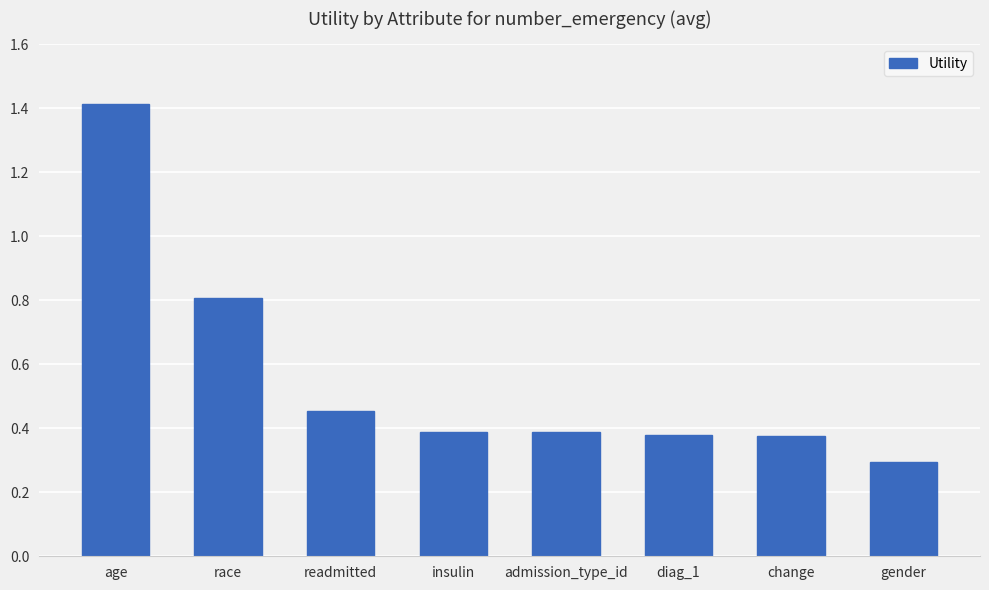

What is the smallest value displayed?

0.3